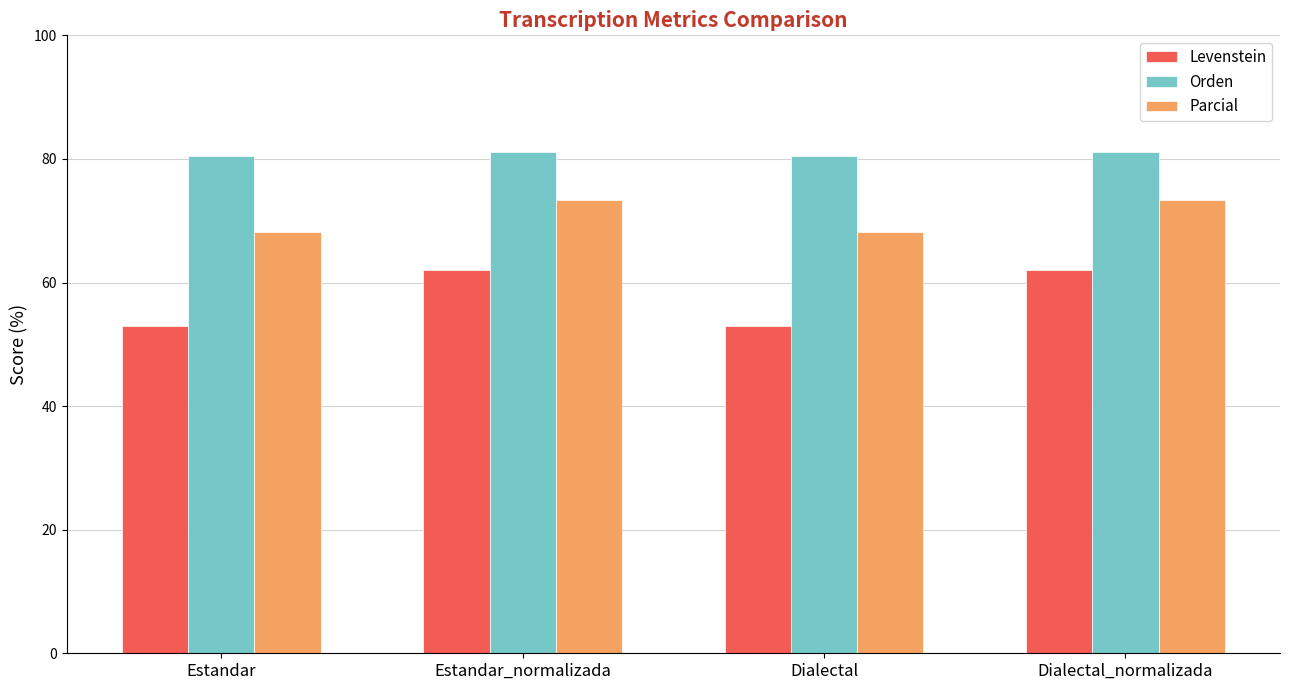

What is the difference between the highest and lowest values at Estandar?

27.5